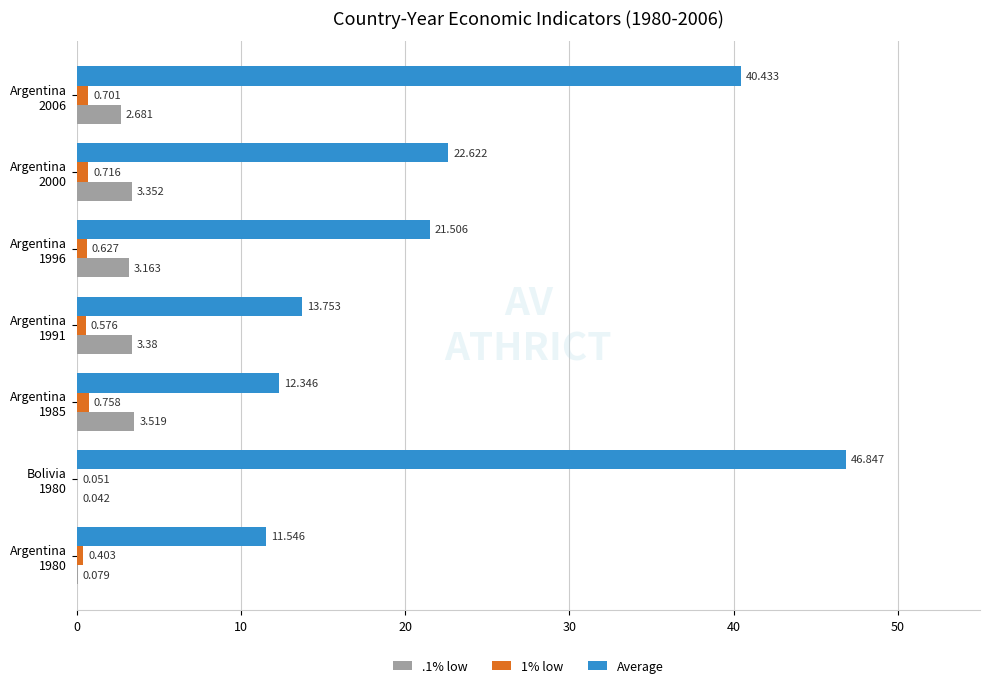

Which series has the largest total across all categories?

Average